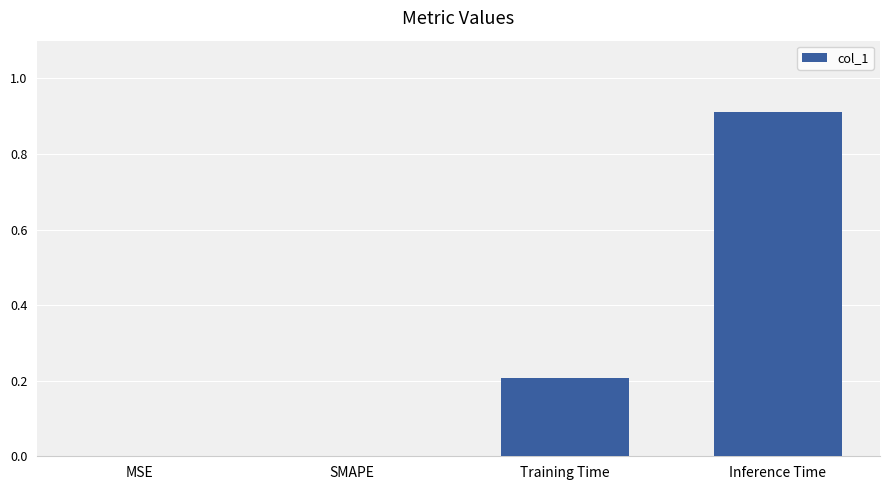

At which category does the chart reach its peak across all series?

Inference Time